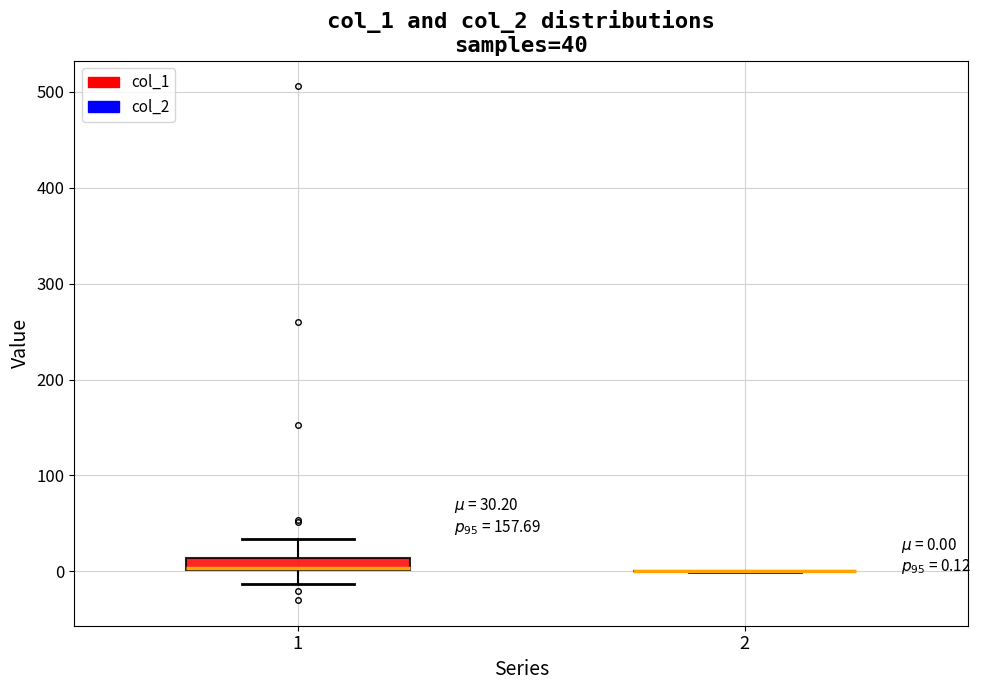

Which box is the tallest, from its lower edge to its upper edge?

1